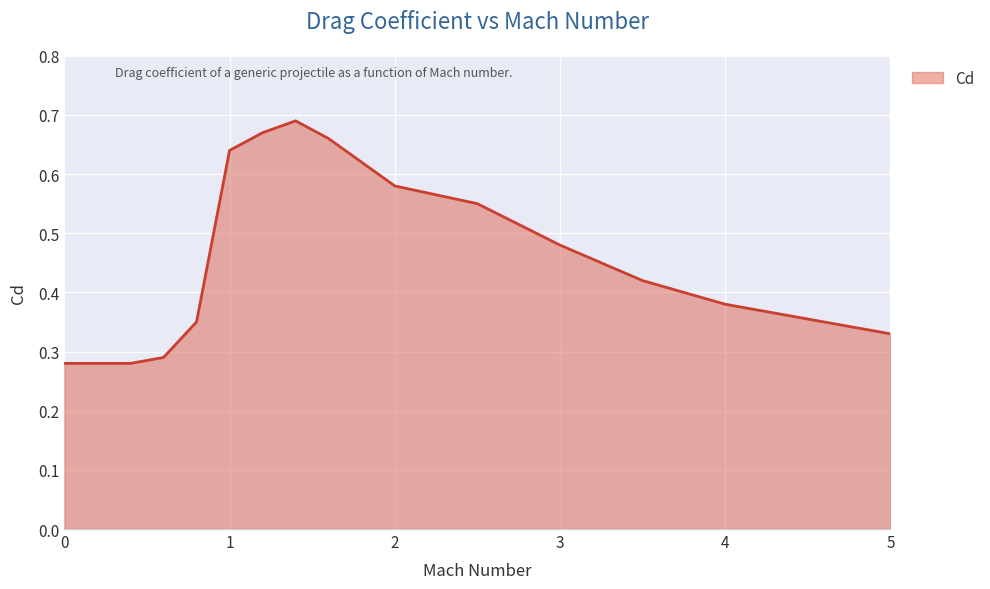

Which label corresponds to the largest value in the chart?

1.4